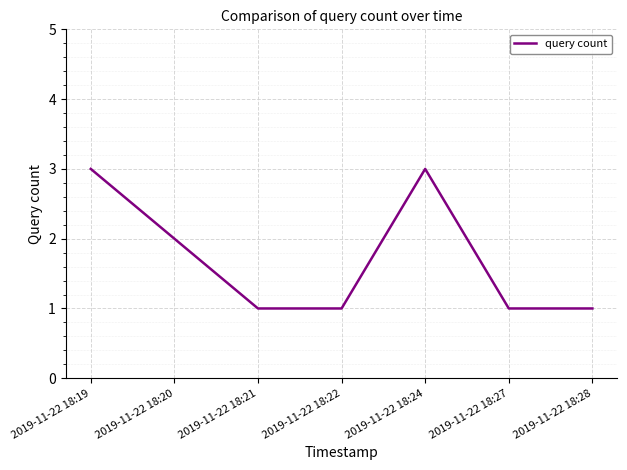

What is the sum of all values?

12